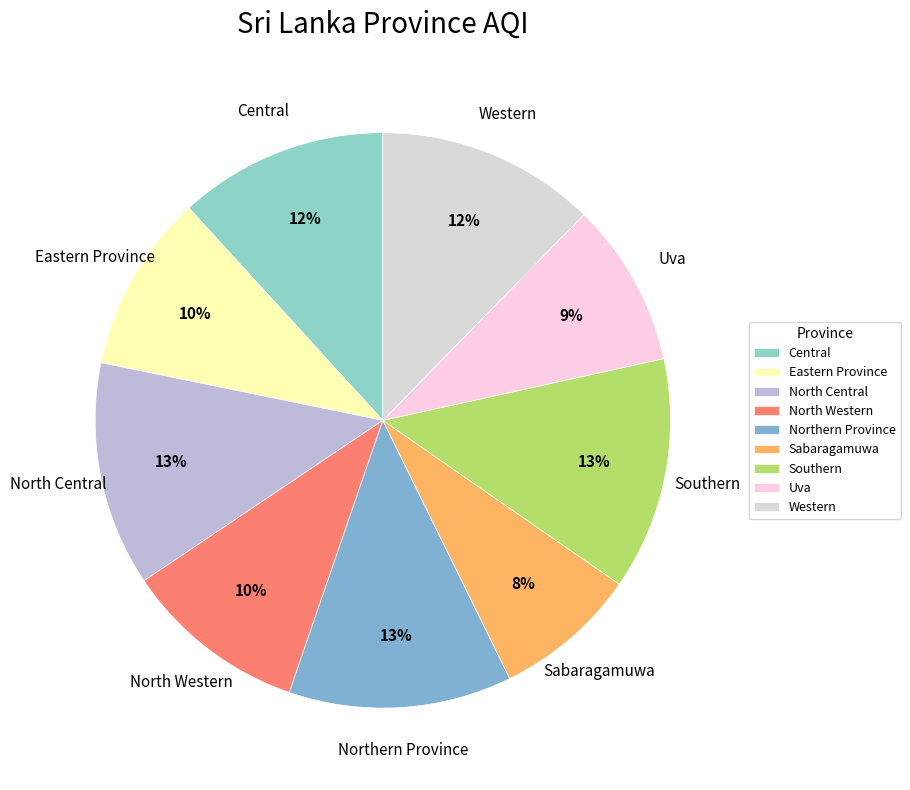

To the nearest percent, what portion does Sabaragamuwa represent?

8%